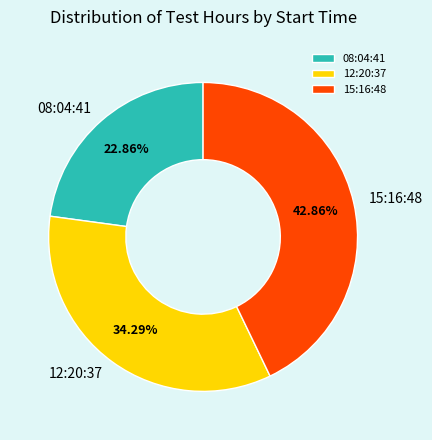

To the nearest percent, what portion does 15:16:48 represent?

43%